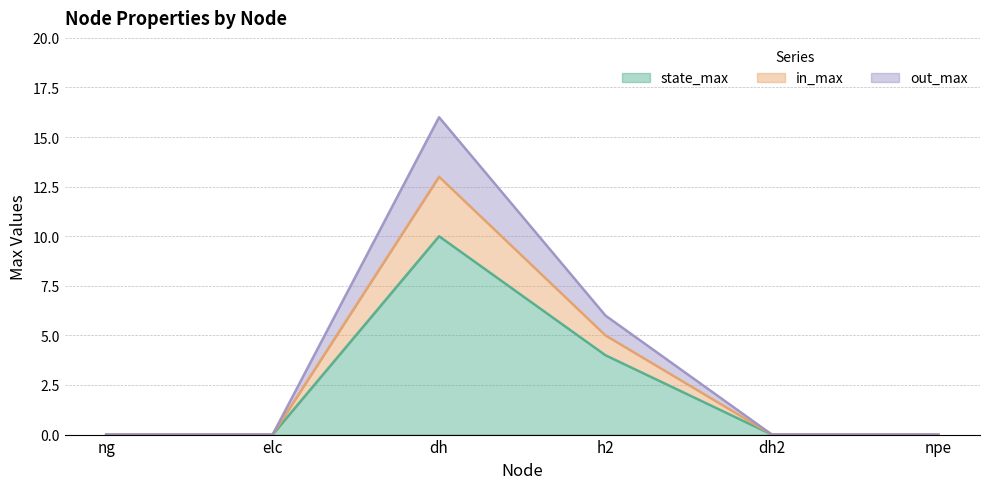

Does the chart display data point markers on the line(s)?

No